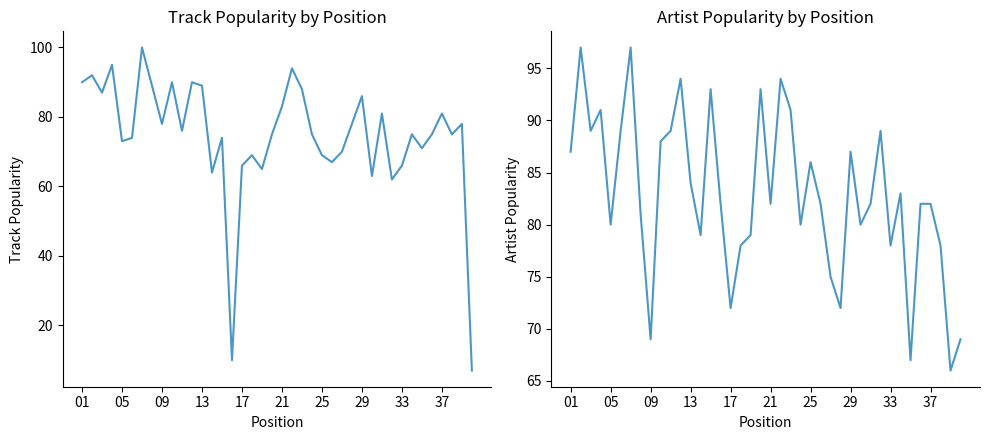

How many intersections are there between Artist_Popularity and Track_Popularity?

14